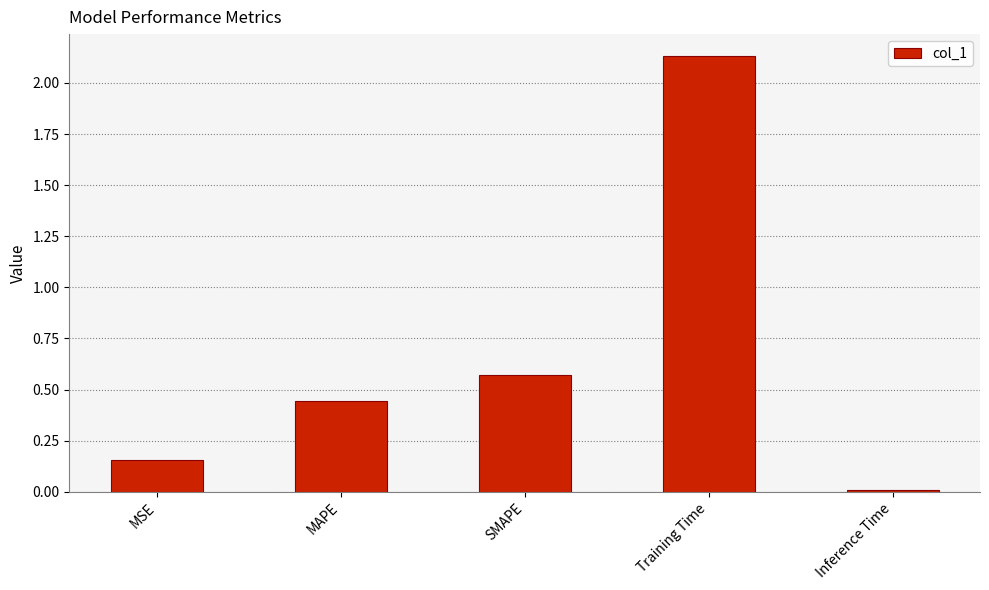

What is the sum of the values at Training Time and MAPE?

2.6